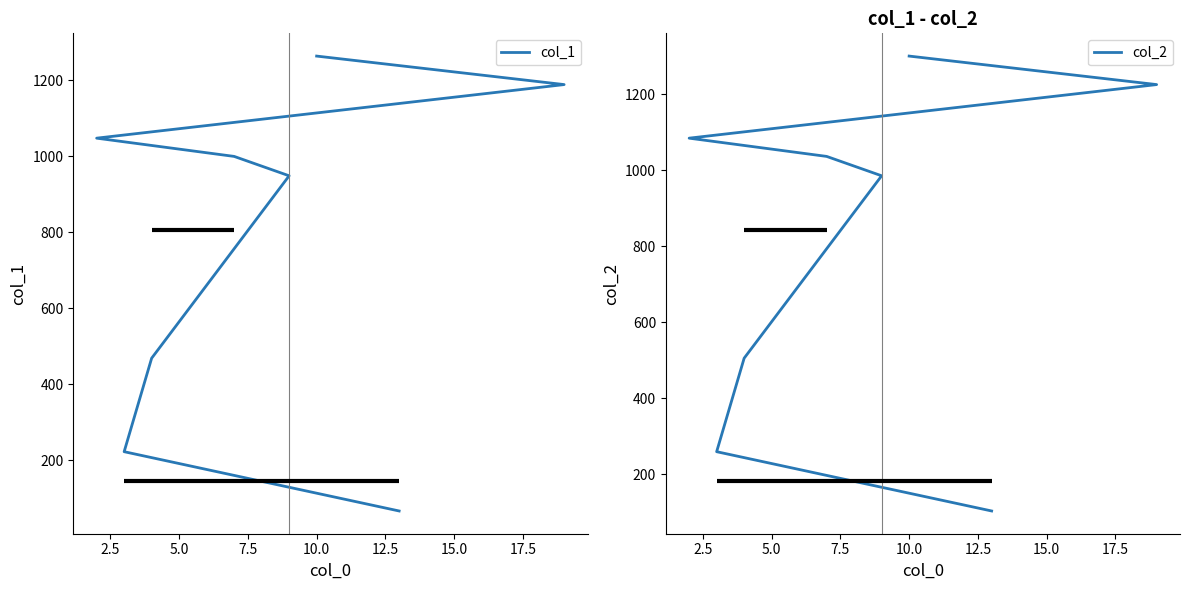

What is the maximum value for col_1?

1264